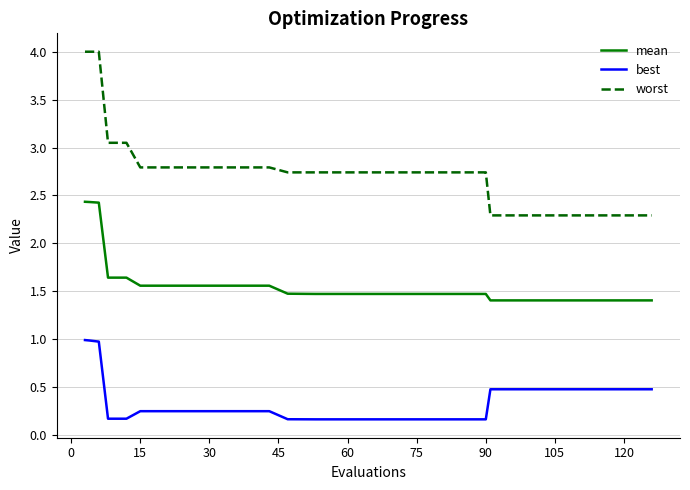

Does the chart have visible grid lines?

Yes